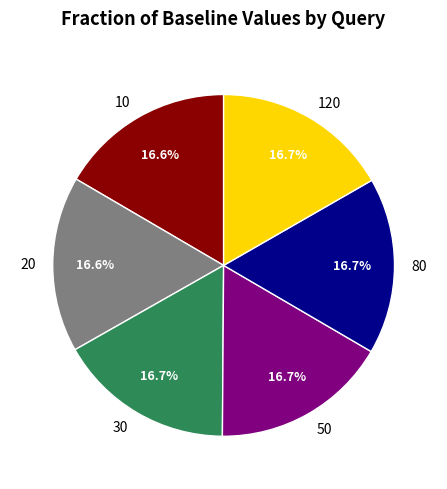

How many slices are in this pie chart?

6